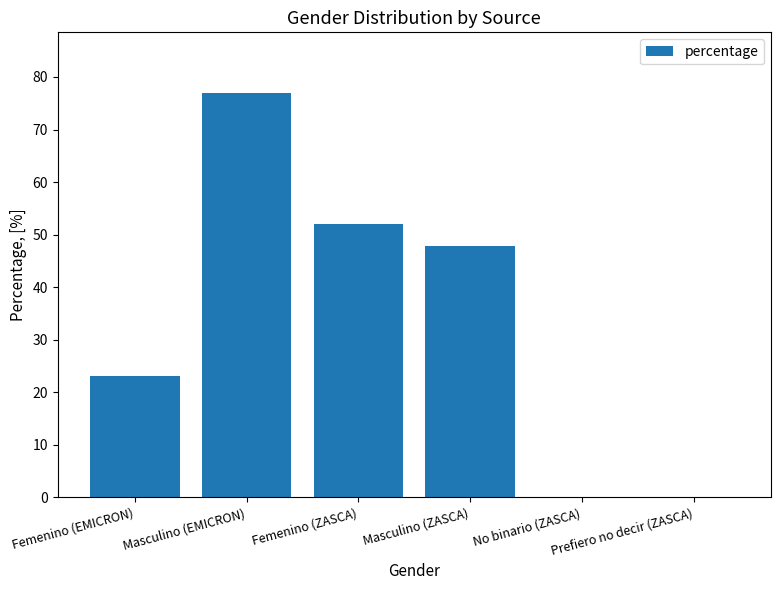

What is the sum of the values at Masculino (EMICRON) and Femenino (EMICRON)?

100.0